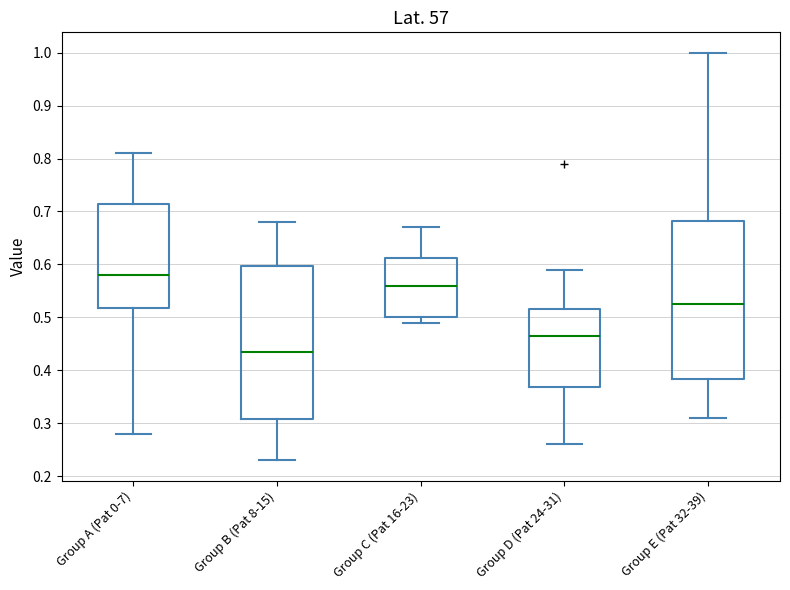

Reading left to right, read every box against the y-axis: the position of its median line, the range the box covers, and the ends of its whiskers. The values are not printed on the chart, so give them approximately, as read against the axis.

Group A (Pat 0-7): median 0.58, box 0.52 to 0.72, whiskers 0.28 to 0.81
Group B (Pat 8-15): median 0.44, box 0.31 to 0.60, whiskers 0.23 to 0.68
Group C (Pat 16-23): median 0.56, box 0.50 to 0.61, whiskers 0.49 to 0.67
Group D (Pat 24-31): median 0.47, box 0.37 to 0.52, whiskers 0.26 to 0.59
Group E (Pat 32-39): median 0.53, box 0.38 to 0.68, whiskers 0.31 to 1.00